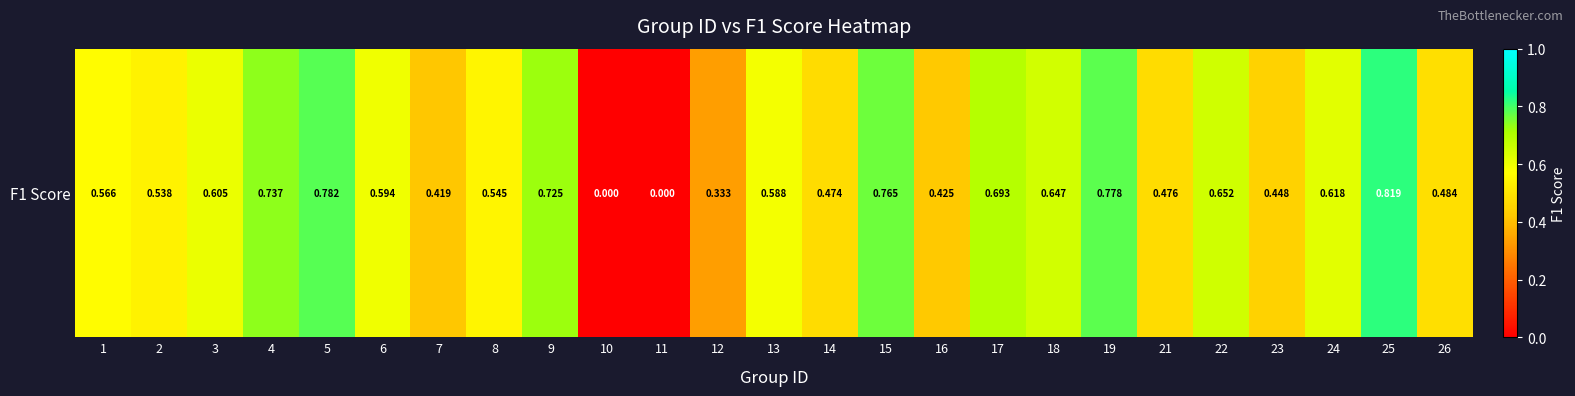

The value at 10 is -0.5. True or false?

False